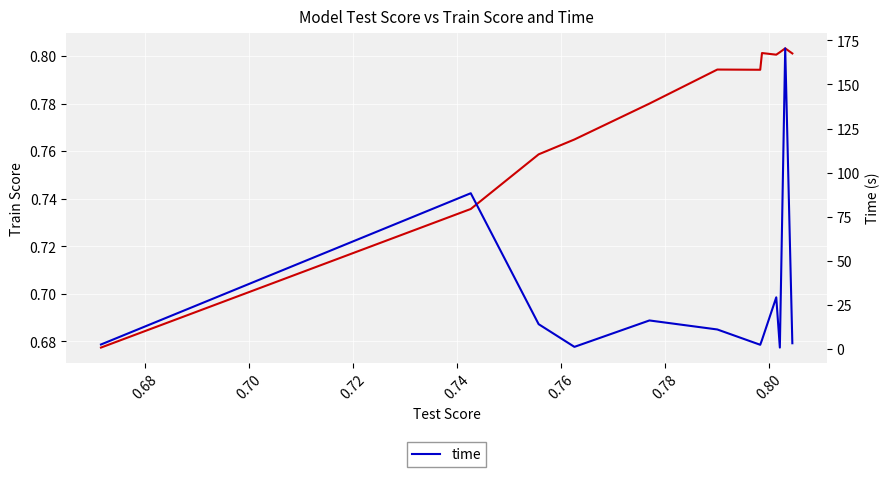

What is the lowest value of the train_score series?

0.7